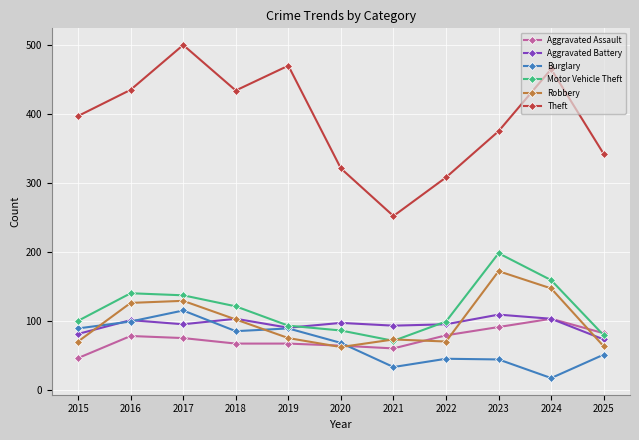

What are all the series names shown in the legend?

Aggravated Assault, Aggravated Battery, Burglary, Motor Vehicle Theft, Robbery, Theft